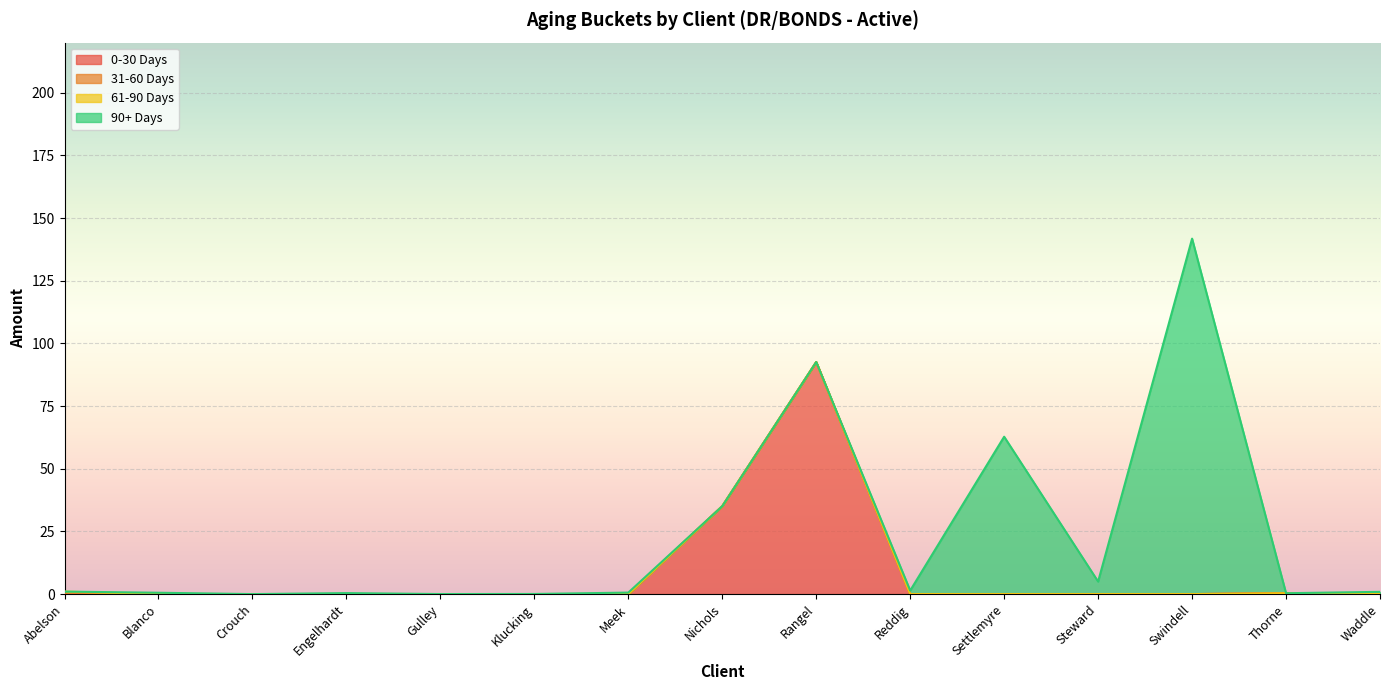

What is the average value of the 0-30 Days series?

8.5